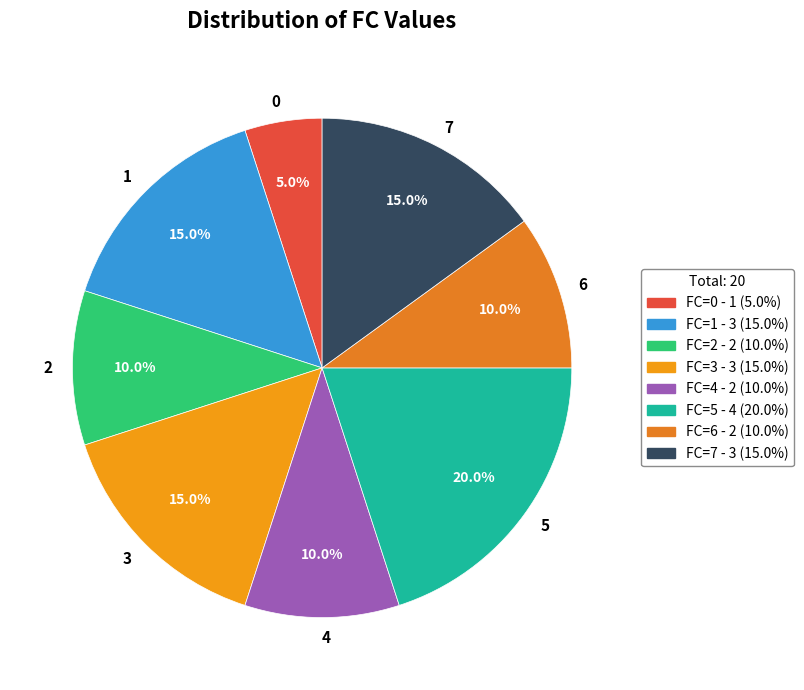

Count the number of slices in the pie.

8